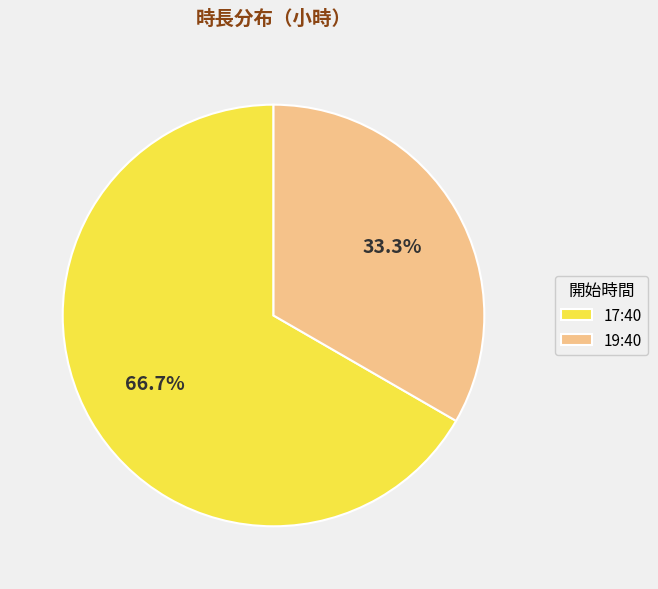

Which category has the biggest portion of the pie?

17:40